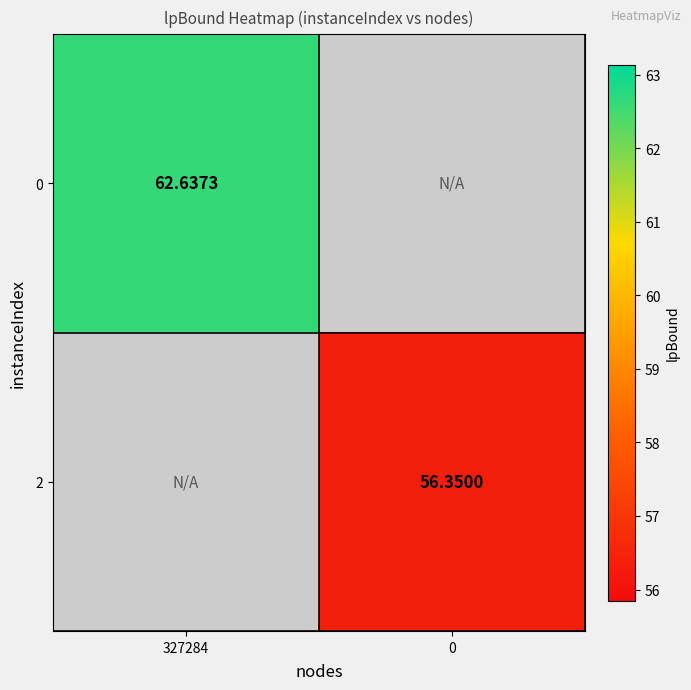

Between 0 and 327284, which is larger?

327284